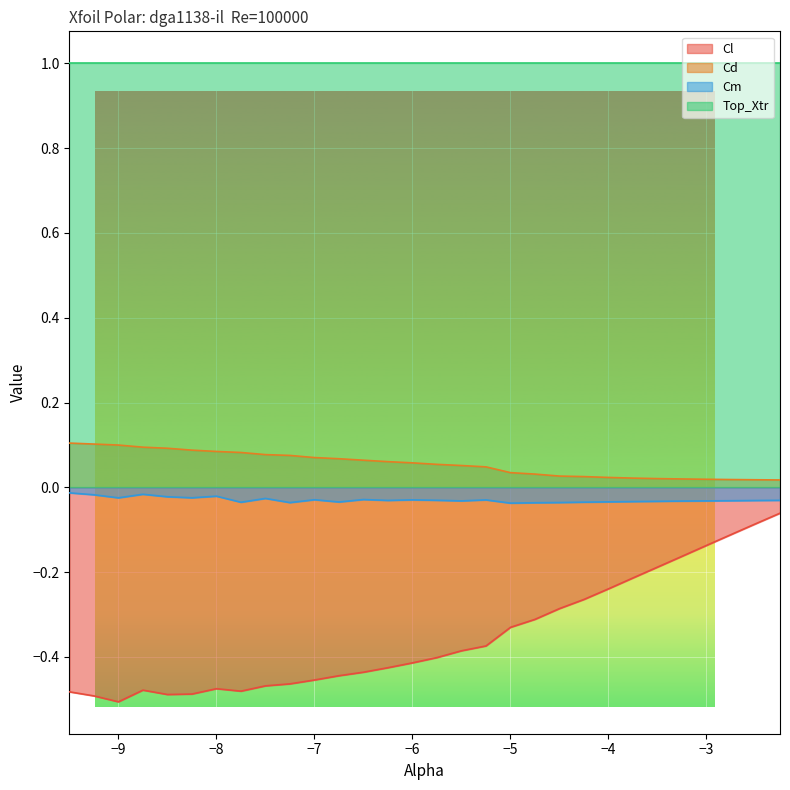

Count the number of categories in the chart.

30